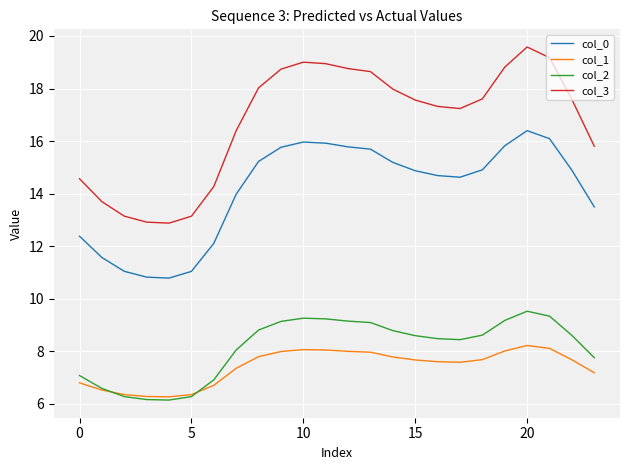

Which series has the widest spread of values?

col_3